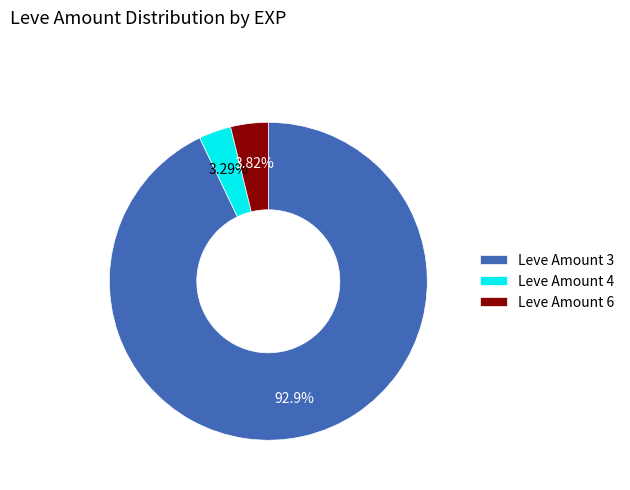

Combined, what portion of the pie is Leve Amount 4 and Leve Amount 6?

7.1%